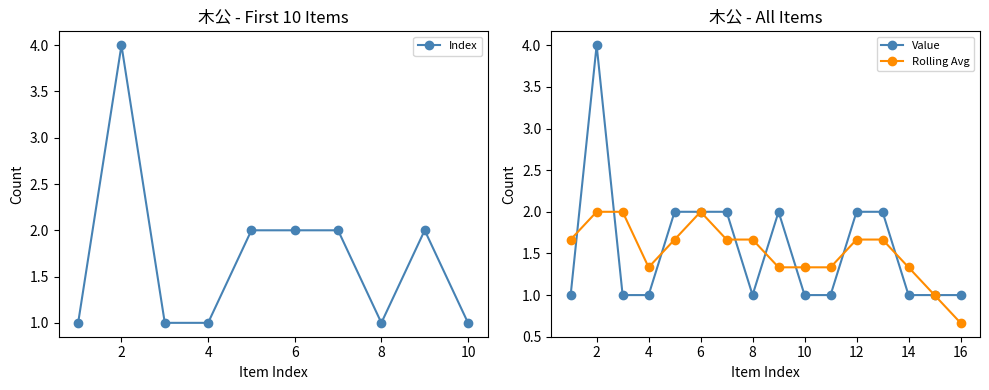

What is the difference between the maximum and minimum values?

3